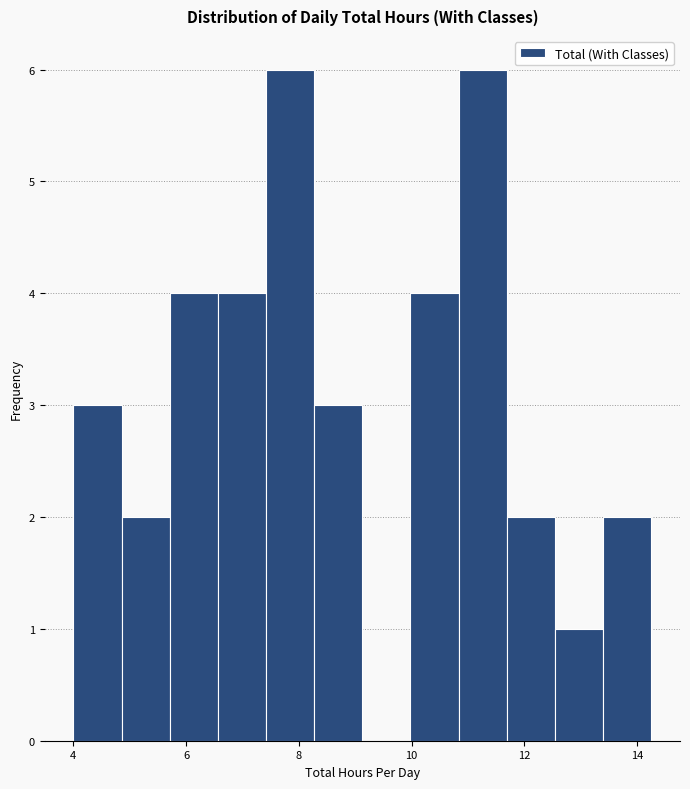

Reading left to right, transcribe this chart: for each bar, give the range it covers on the x-axis and its height. Neither the bar edges nor the heights are printed on the chart, so give them approximately, as read against the axes.

4.0 to 4.8: 3
4.8 to 5.8: 2
5.8 to 6.6: 4
6.6 to 7.4: 4
7.4 to 8.2: 6
8.2 to 9.2: 3
9.2 to 10.0: 0
10.0 to 10.8: 4
10.8 to 11.6: 6
11.6 to 12.6: 2
12.6 to 13.4: 1
13.4 to 14.2: 2